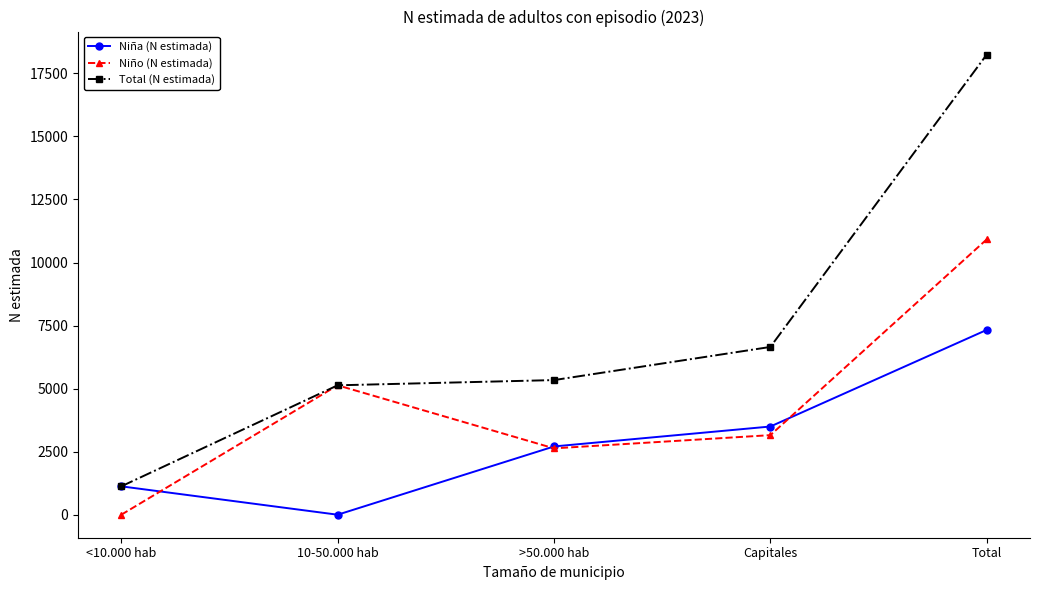

What is the spread (max minus min) of values at Capitales?

3497